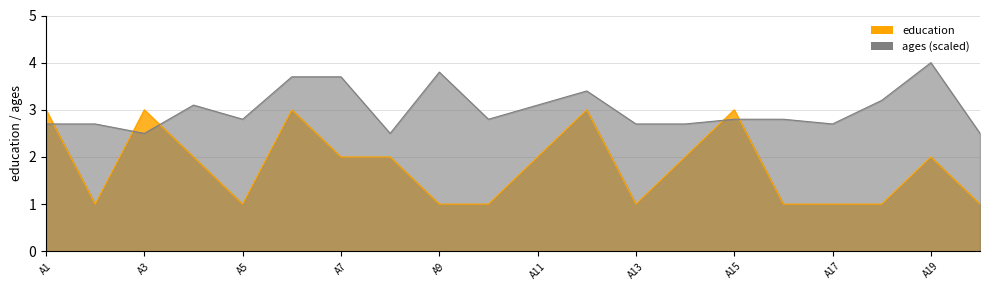

Reading right to left, extract all data points from this chart.

education: 1.0	2.0	1.0	1.0	1.0	3.0	2.0	1.0	3.0	2.0	1.0	1.0	2.0	2.0	3.0	1.0	2.0	3.0	1.0	3.0
ages_norm: 2.5	4.0	3.2	2.7	2.8	2.8	2.7	2.7	3.4	3.1	2.8	3.8	2.5	3.7	3.7	2.8	3.1	2.5	2.7	2.7